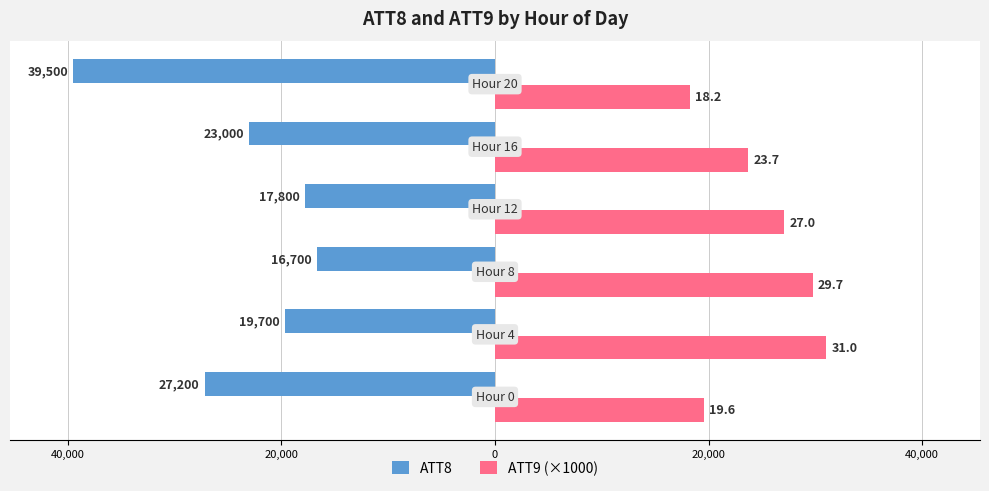

Which series has the largest total across all categories?

ATT9 (×1000)